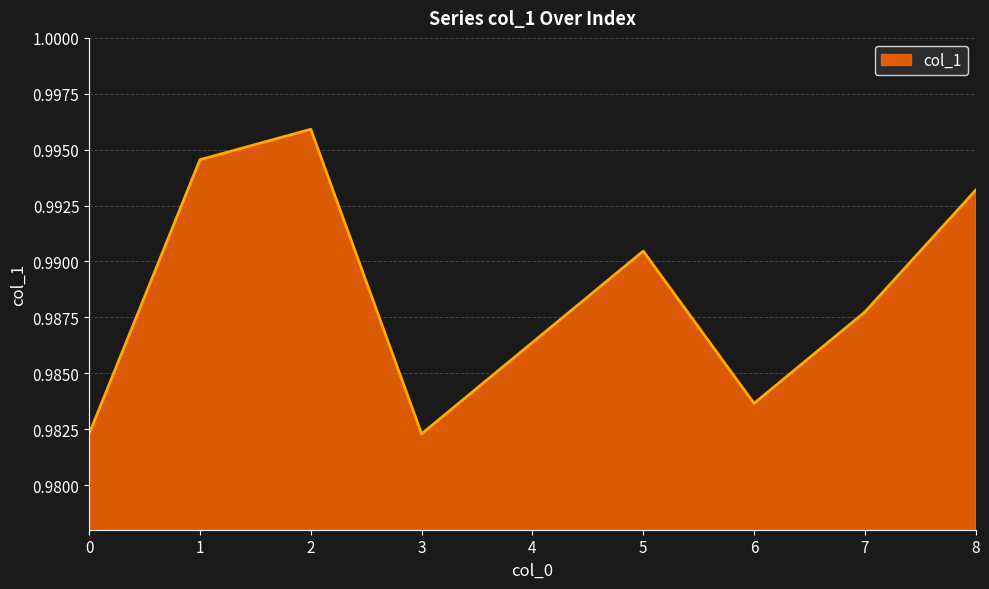

At which category does the data reach its first local valley?

3